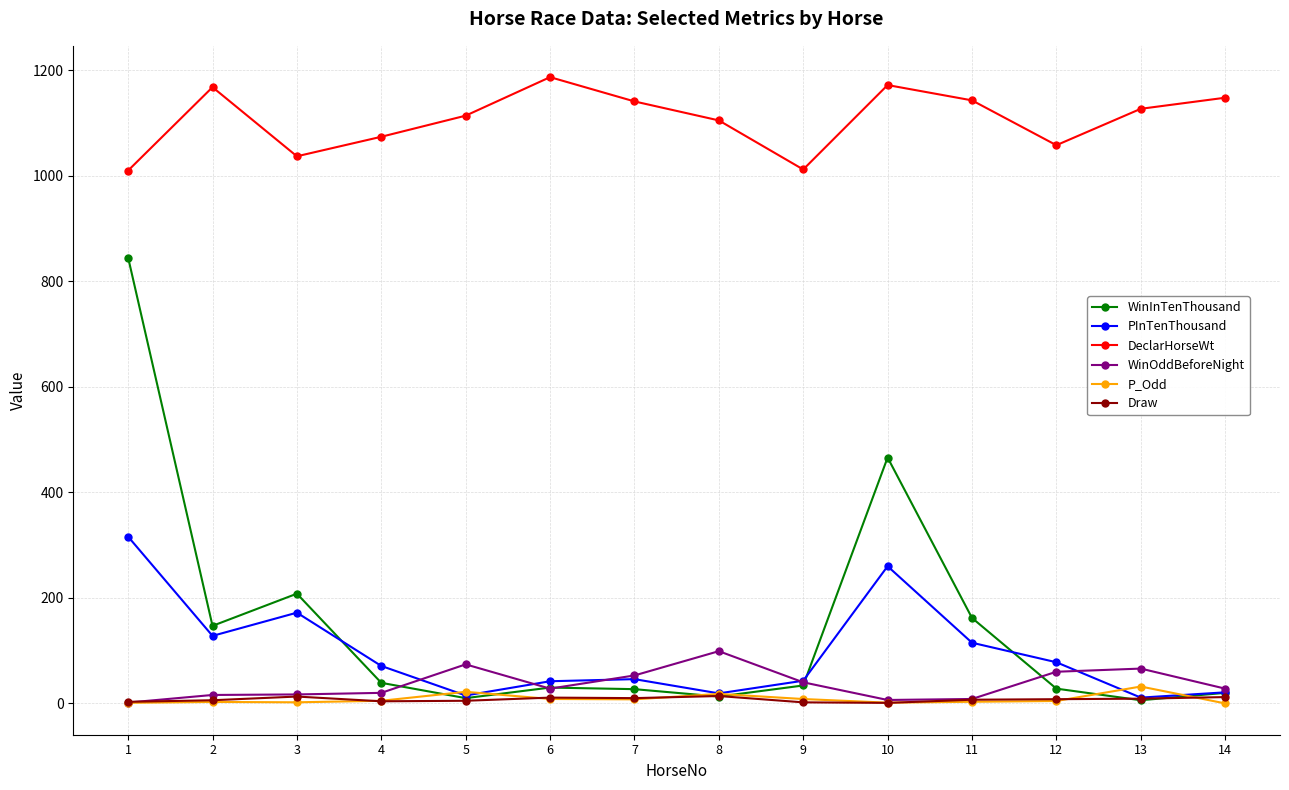

The value of PInTenThousand at 7 is 46.0. True or false?

True